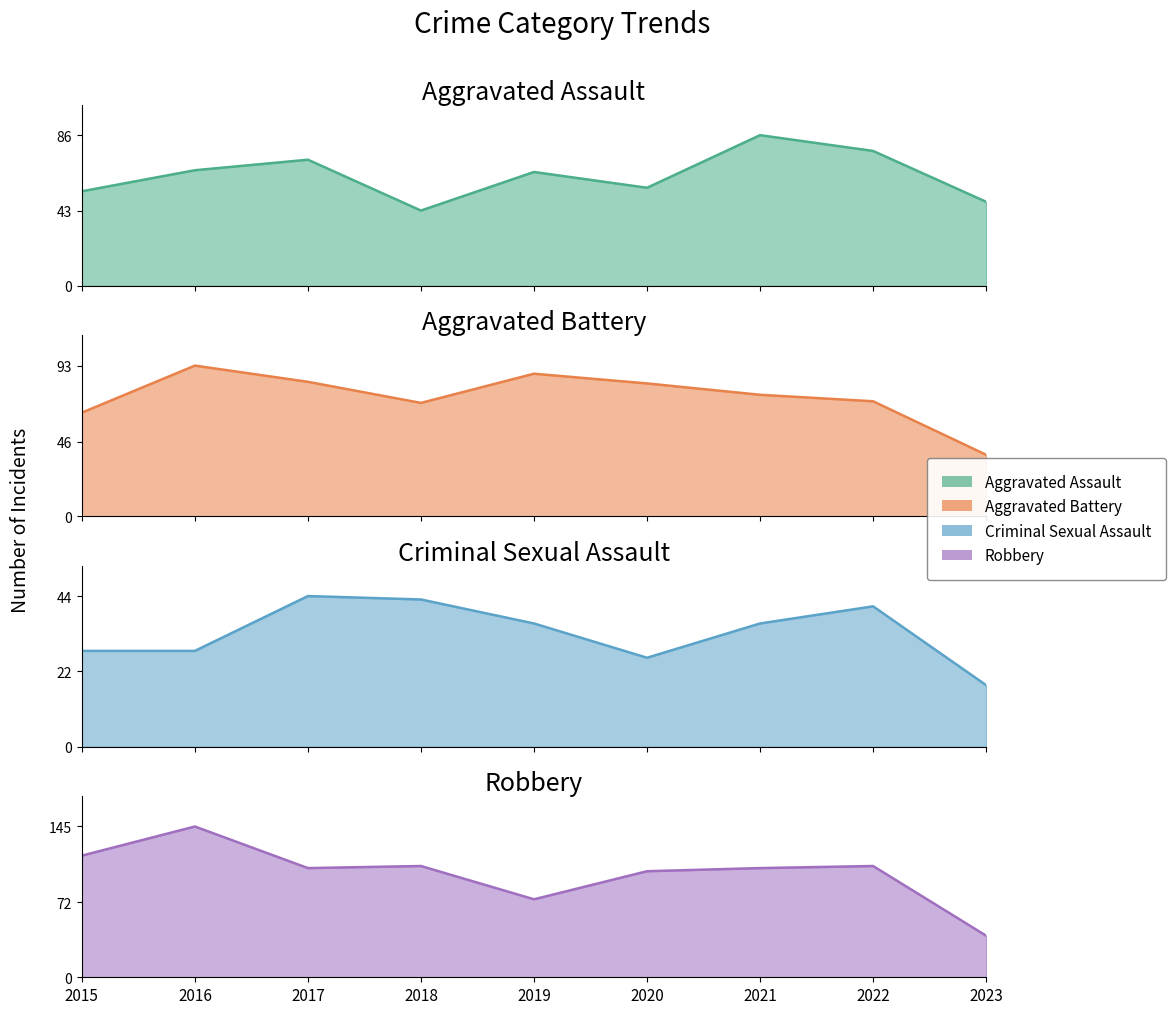

How many values in the Aggravated Assault series are below 65?

4